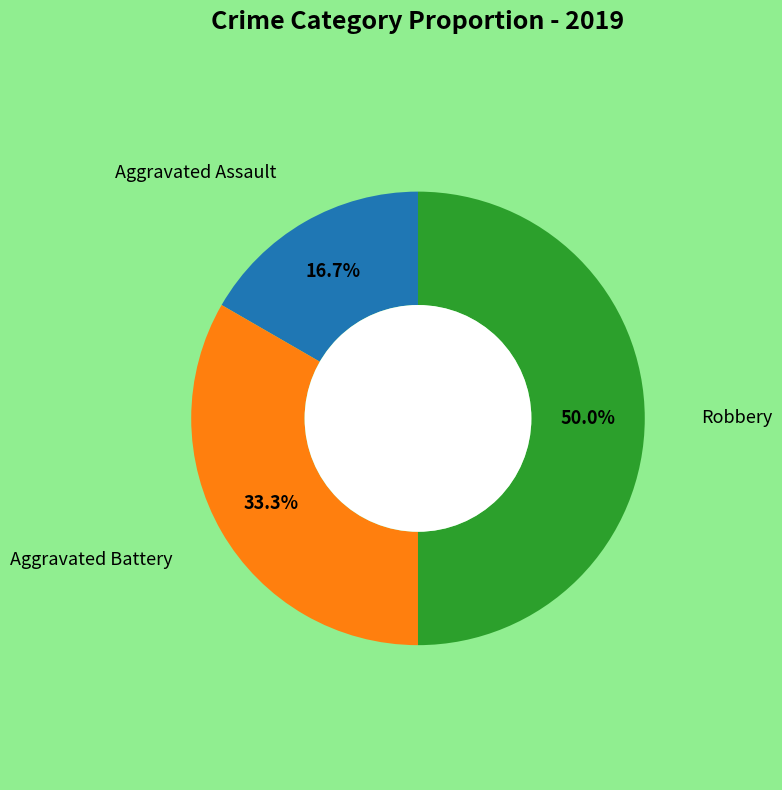

To the nearest percent, what is the difference between the largest and smallest slice percentages?

33%